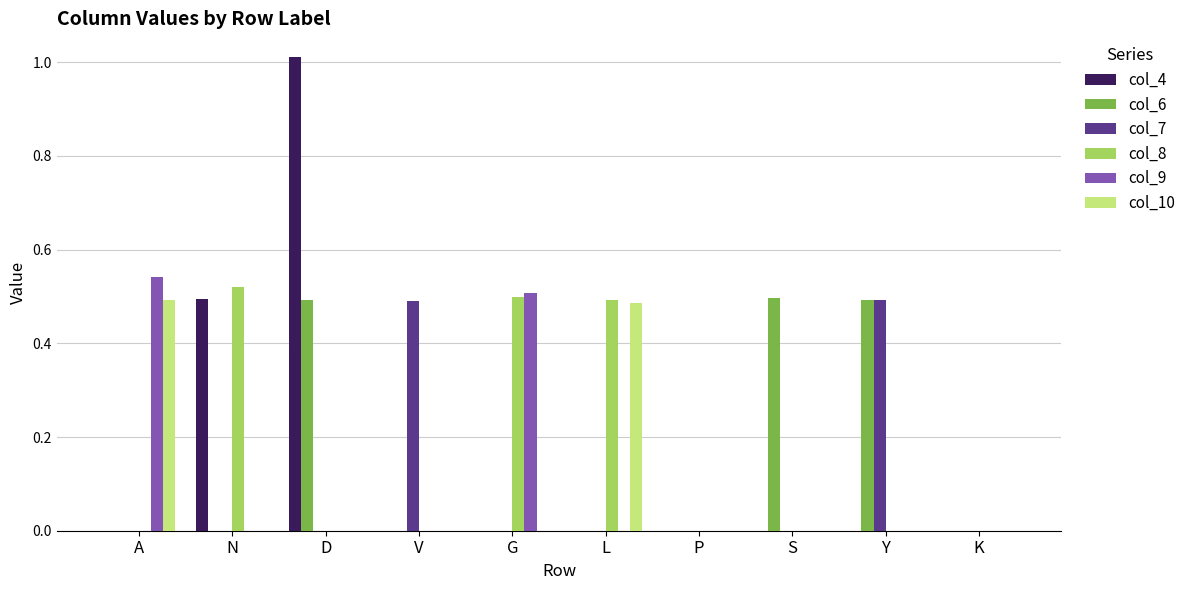

Does the chart contain stacked bars?

No